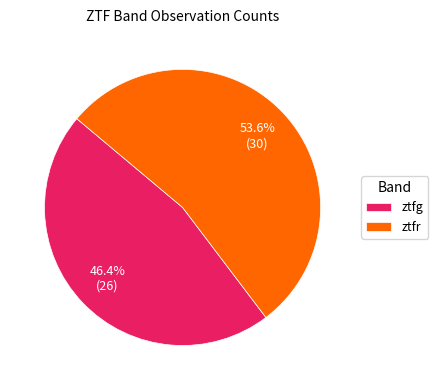

To the nearest percent, what is the difference between the largest and smallest slice percentages?

8%